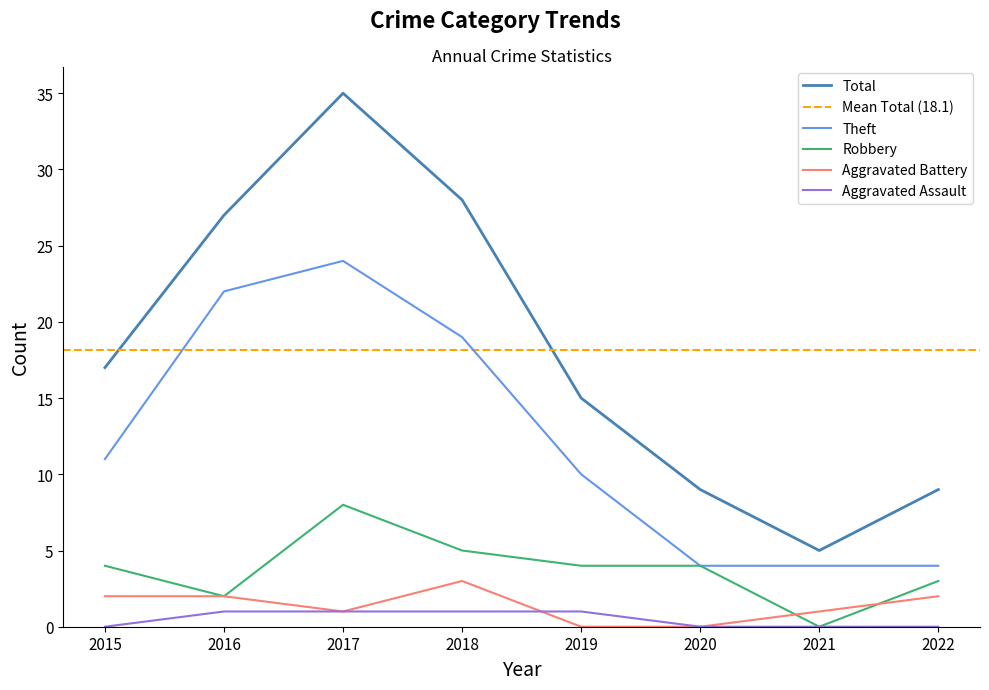

Which series has the largest total across all categories?

Total